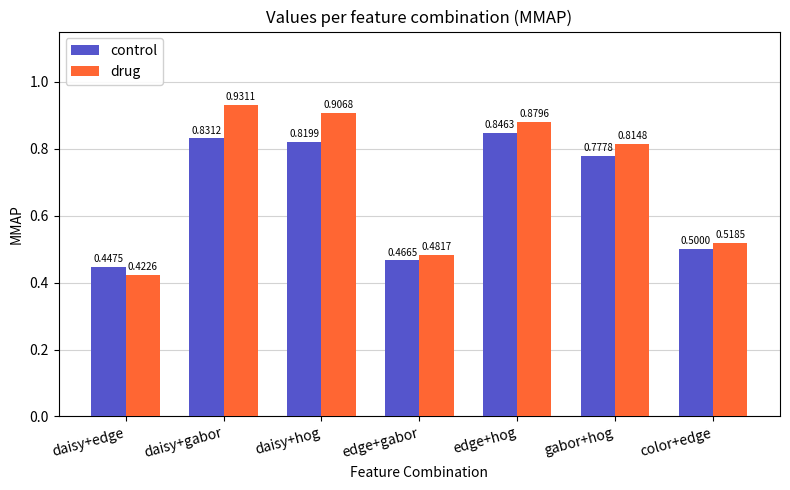

Rank the series at gabor+hog from highest to lowest value.

drug, control